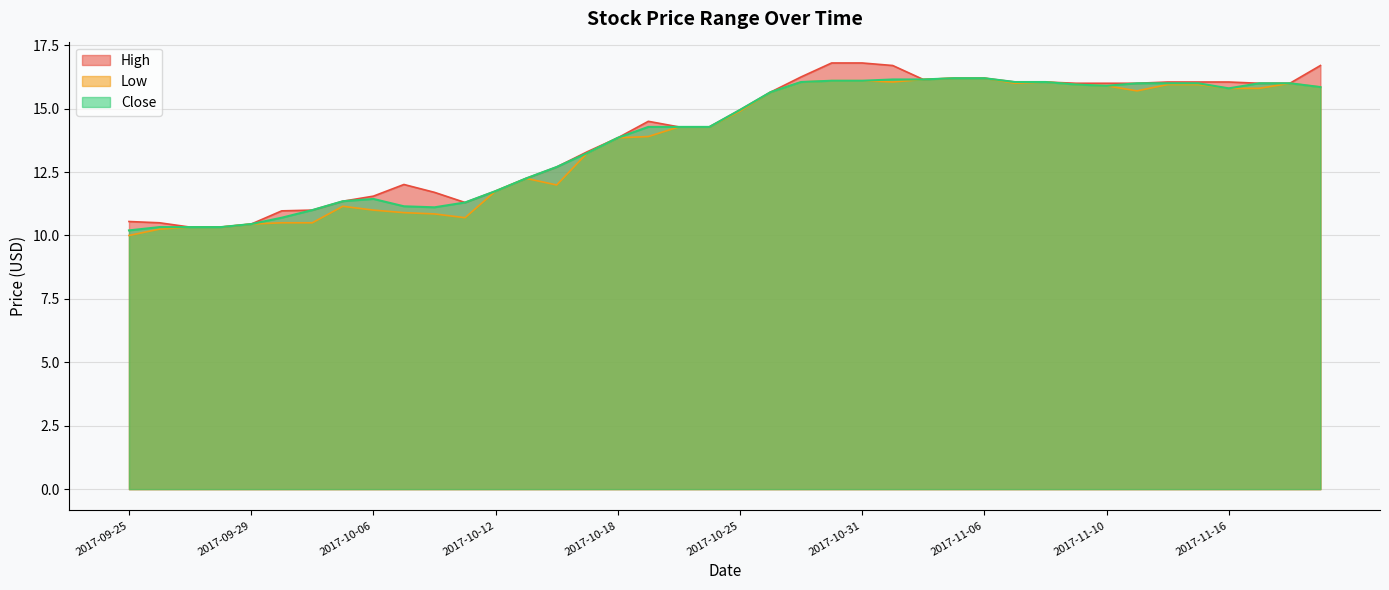

List the labels in order of Low value, smallest first.

2017-09-25, 2017-09-26, 2017-09-27, 2017-09-28, 2017-09-29, 2017-10-03, 2017-10-04, 2017-10-11, 2017-10-10, 2017-10-09, 2017-10-06, 2017-10-05, 2017-10-12, 2017-10-16, 2017-10-13, 2017-10-17, 2017-10-18, 2017-10-19, 2017-10-23, 2017-10-24, 2017-10-25, 2017-10-26, 2017-11-13, 2017-11-16, 2017-11-17, 2017-11-21, 2017-11-10, 2017-11-09, 2017-11-14, 2017-11-15, 2017-11-07, 2017-11-20, 2017-10-27, 2017-11-01, 2017-11-08, 2017-10-30, 2017-10-31, 2017-11-02, 2017-11-03, 2017-11-06